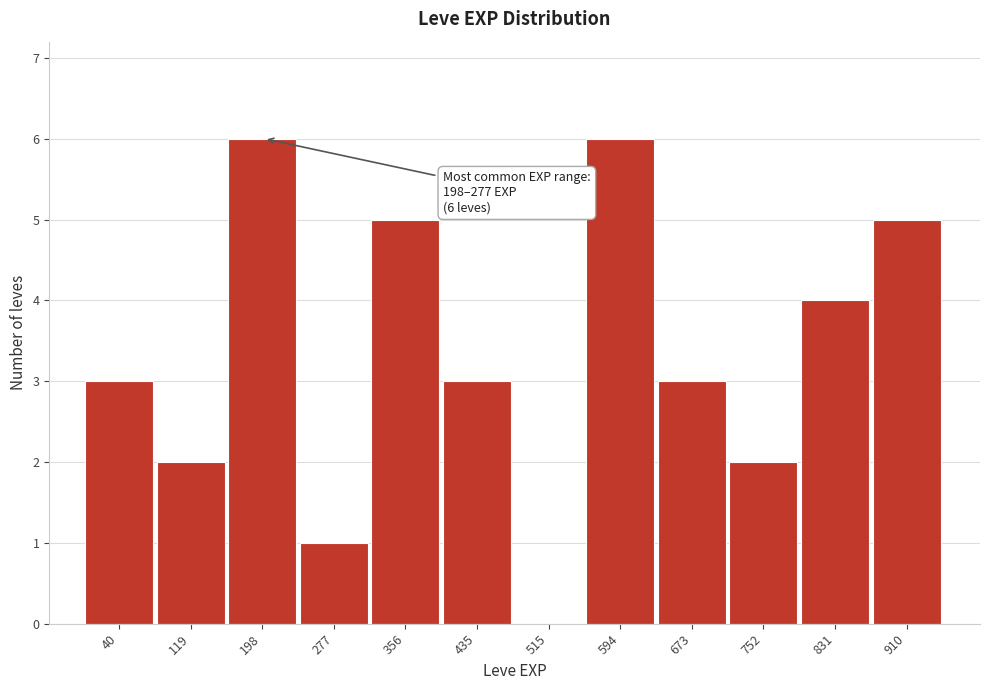

Reading right to left, list all the values displayed in this chart.

910=5	831=4	752=2	673=3	594=6	515=0	435=3	356=5	277=1	198=6	119=2	40=3